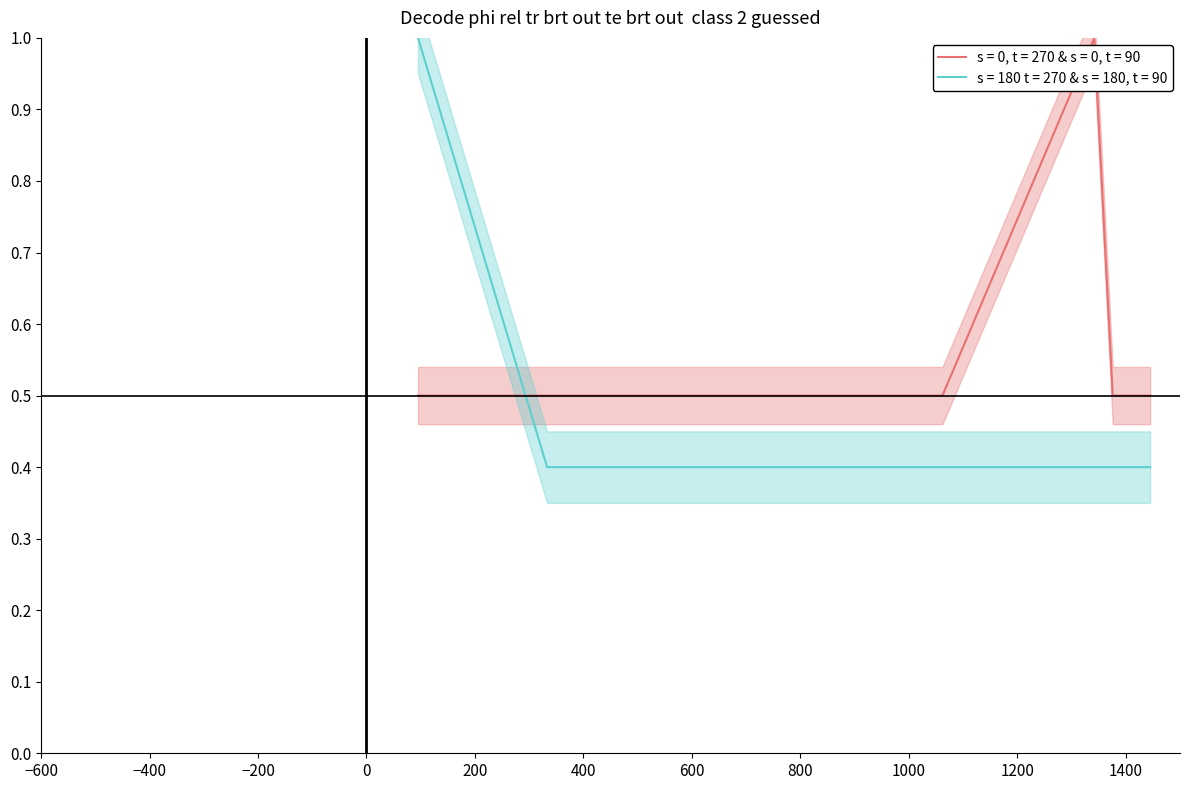

What is the maximum value for s = 180 t = 270 & s = 180, t = 90?

1.0